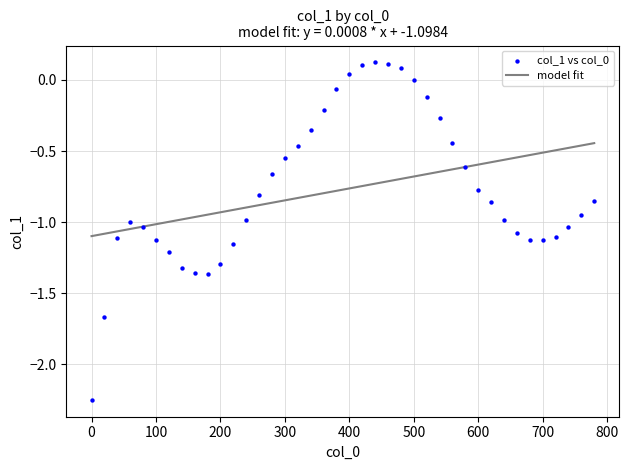

What is the range of X values (max minus min)?

780.0